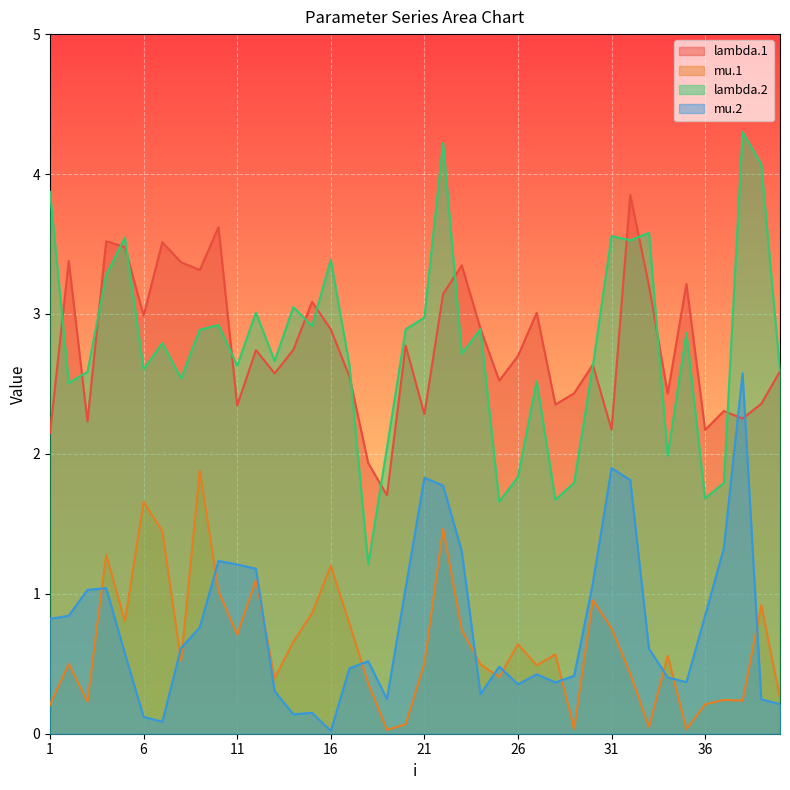

What is the average value of the lambda.1 series?

2.8